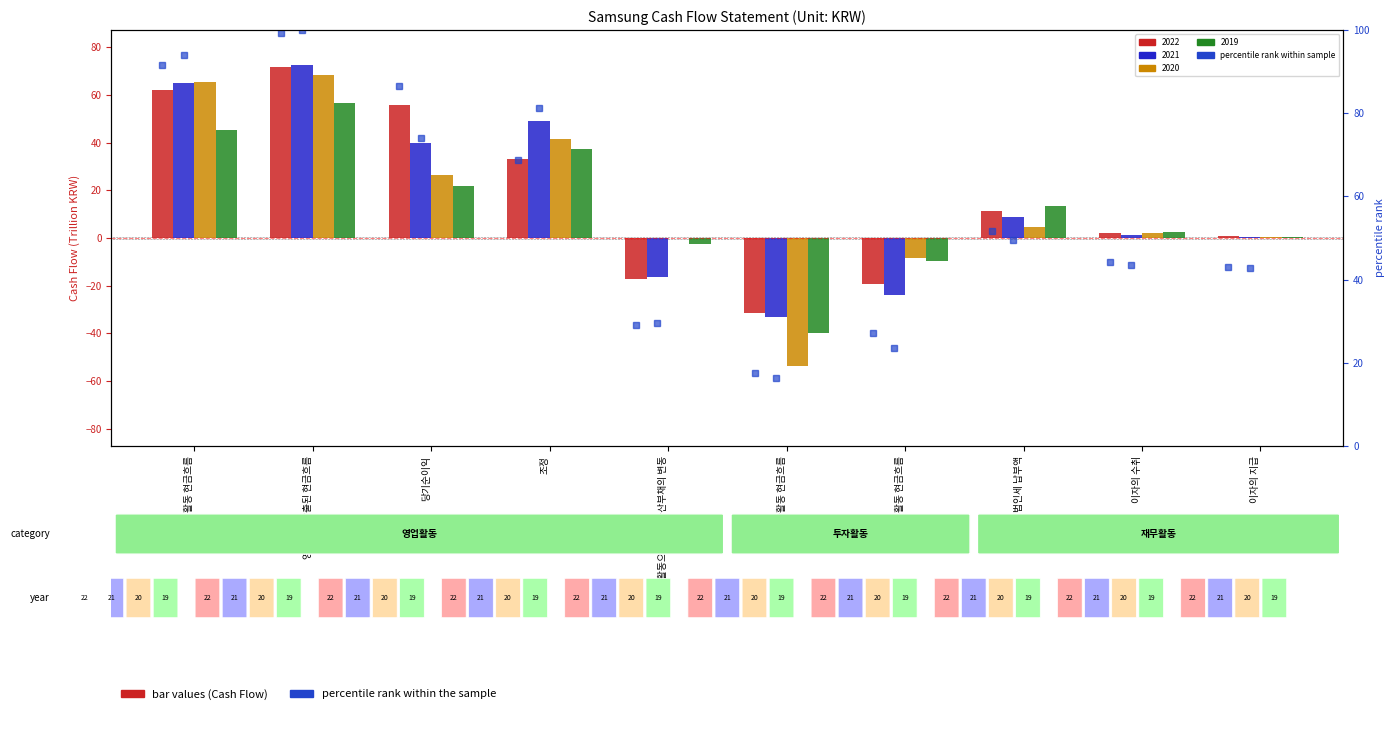

Where is the data nearest to the value 58?

법인세 납부액